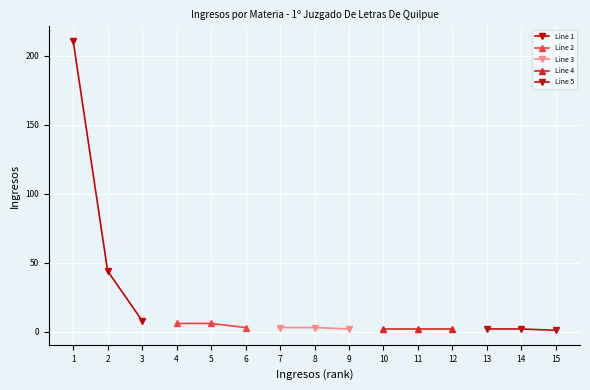

What is the maximum value for Line 5?

2